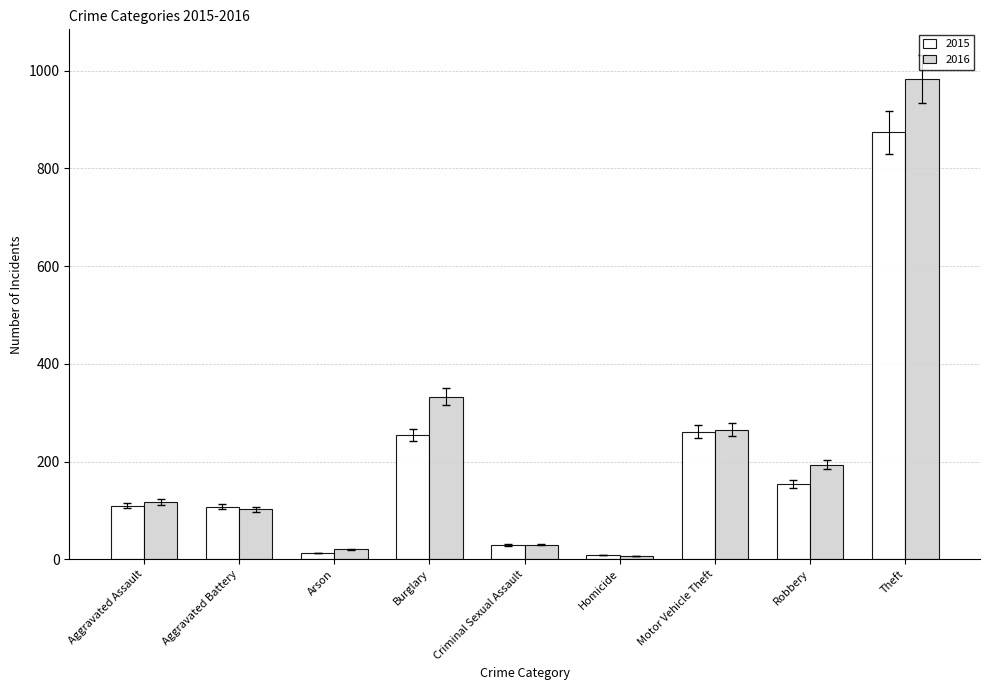

How many categories are shown in the chart?

9